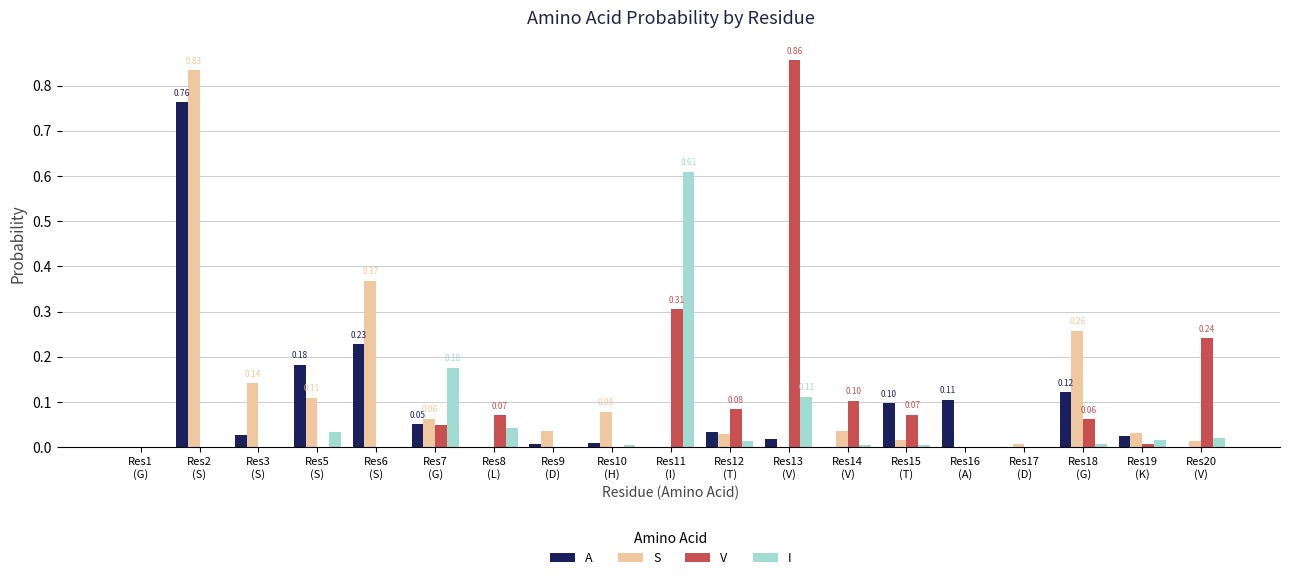

What is the sum of all A values?

1.7